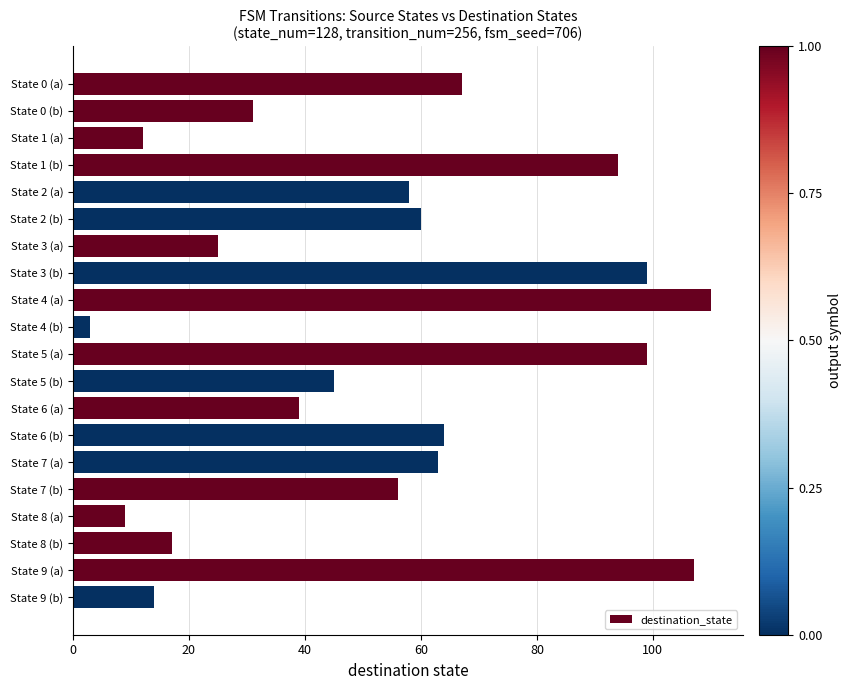

Is it true that the value at State 9 (a) is 107?

True